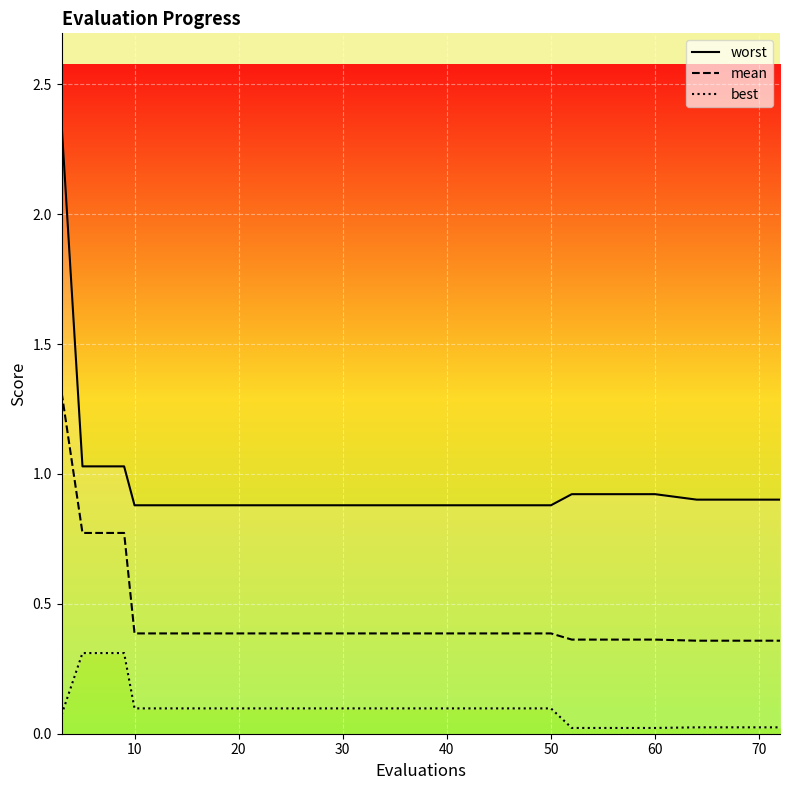

True or false: mean has a value of 0.6 at 50.

False